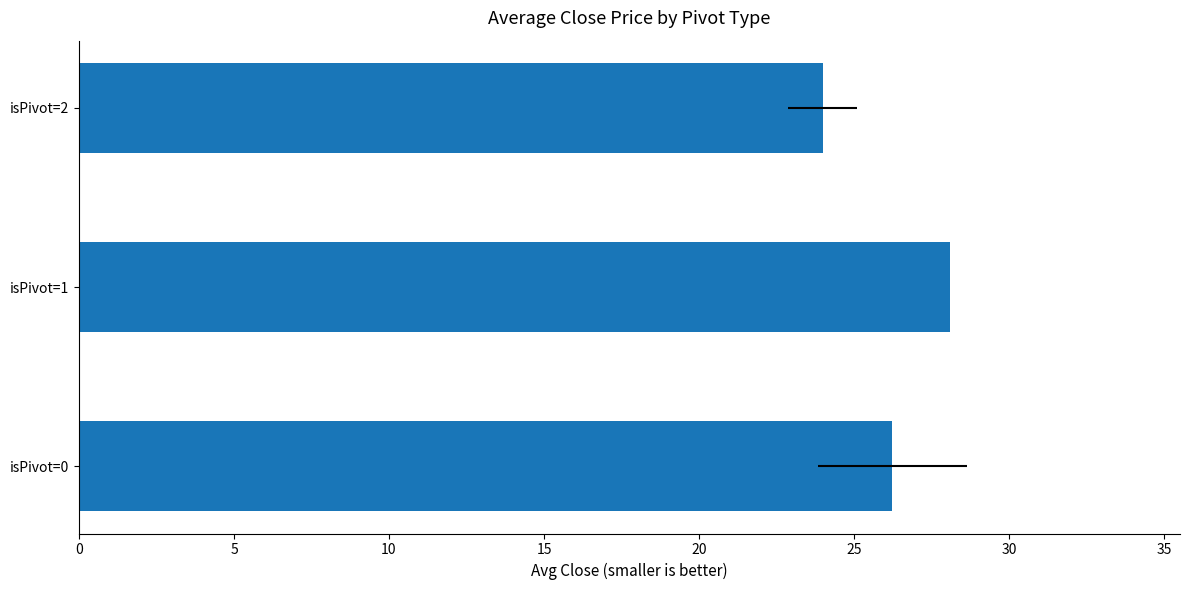

Reading left to right, transcribe all the data shown in this chart.

26.2	28.1	24.0